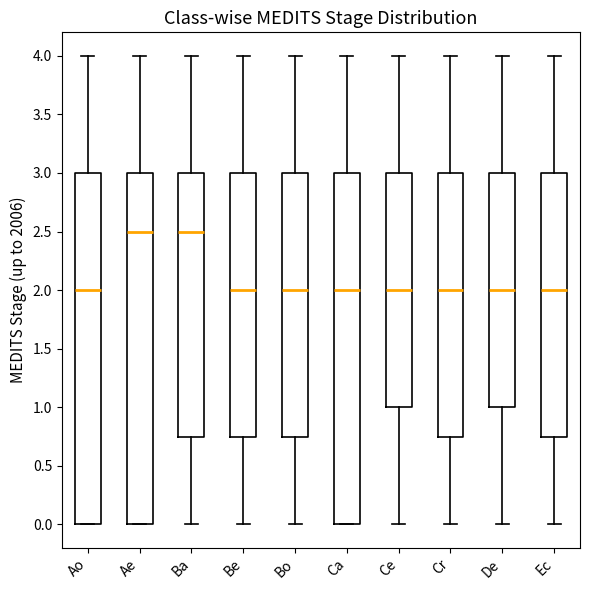

Reading left to right, transcribe this box plot: for each box, give where its median line is, the range the box spans, and where its two whiskers end, as read against the y-axis. The values are not printed on the chart, so give them approximately, as read against the axis.

Ao: median 2.00, box 0.00 to 3.00, whiskers 0.00 to 4.00
Ae: median 2.50, box 0.00 to 3.00, whiskers 0.00 to 4.00
Ba: median 2.50, box 0.75 to 3.00, whiskers 0.00 to 4.00
Be: median 2.00, box 0.75 to 3.00, whiskers 0.00 to 4.00
Bo: median 2.00, box 0.75 to 3.00, whiskers 0.00 to 4.00
Ca: median 2.00, box 0.00 to 3.00, whiskers 0.00 to 4.00
Ce: median 2.00, box 1.00 to 3.00, whiskers 0.00 to 4.00
Cr: median 2.00, box 0.75 to 3.00, whiskers 0.00 to 4.00
De: median 2.00, box 1.00 to 3.00, whiskers 0.00 to 4.00
Ec: median 2.00, box 0.75 to 3.00, whiskers 0.00 to 4.00